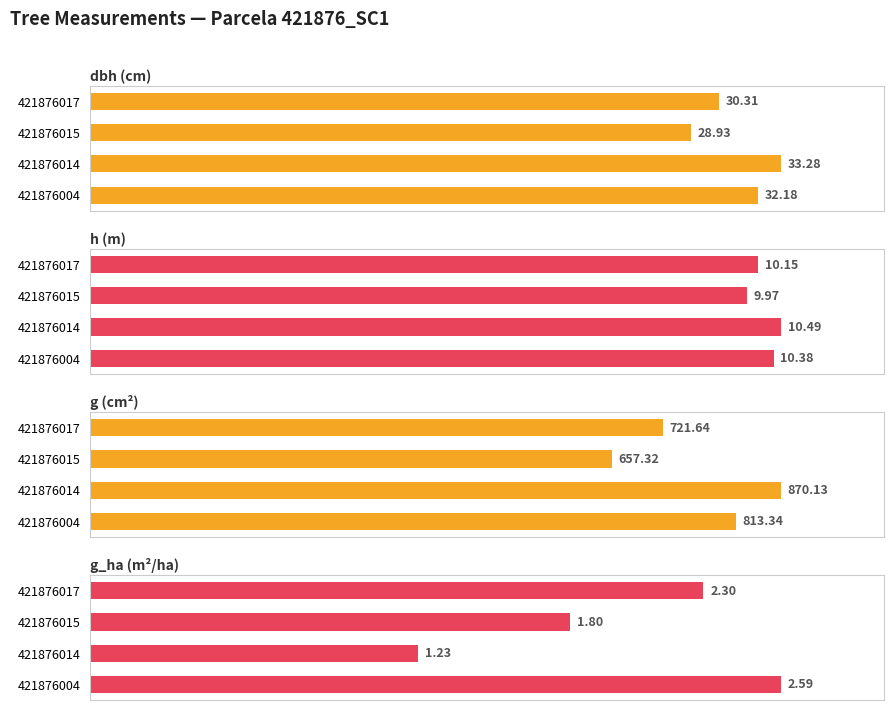

At how many categories does at least one series exceed 56?

4